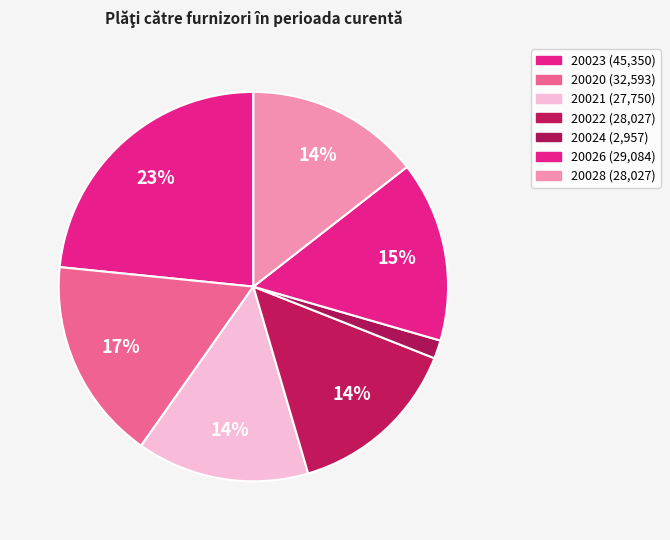

Count the number of slices in the pie.

7